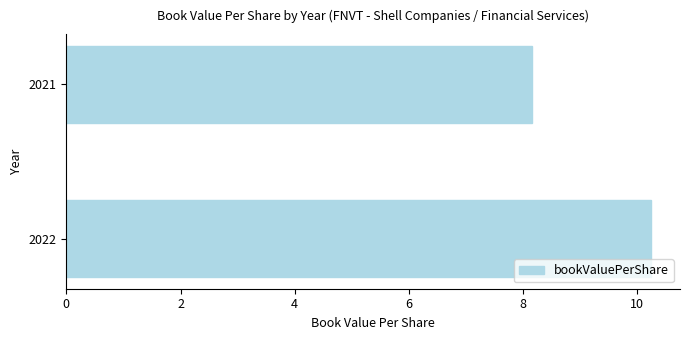

Count the number of values greater than 10.

1